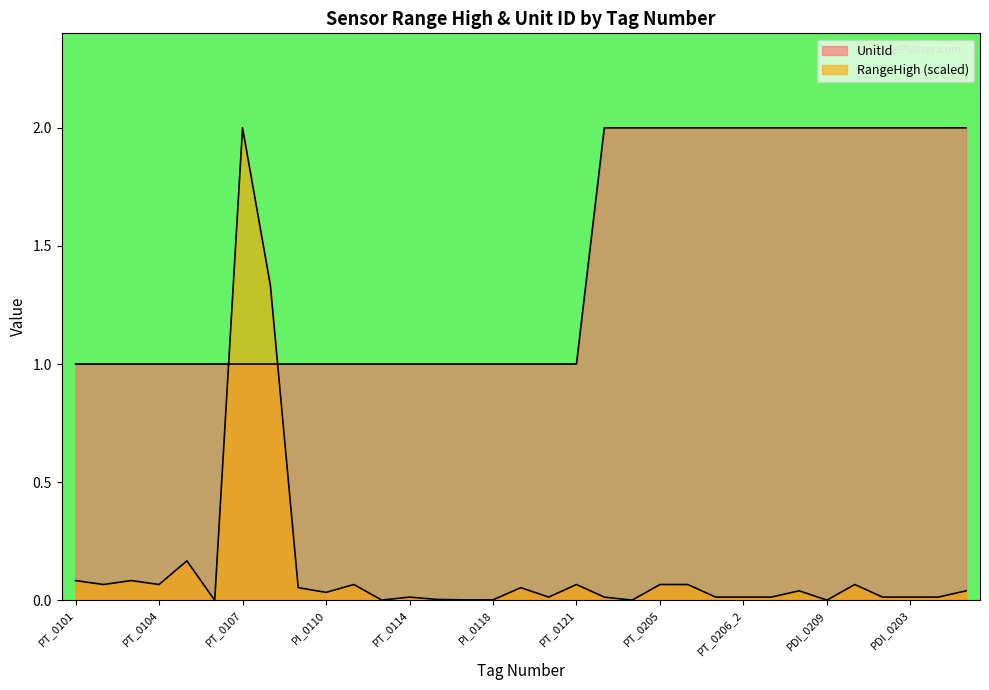

Count the number of data series in this chart.

2